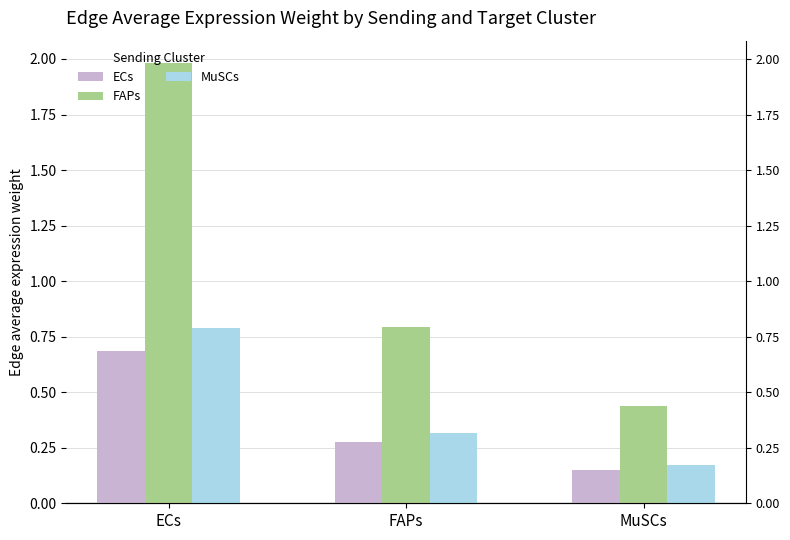

What value does the MuSCs series have at MuSCs?

0.2